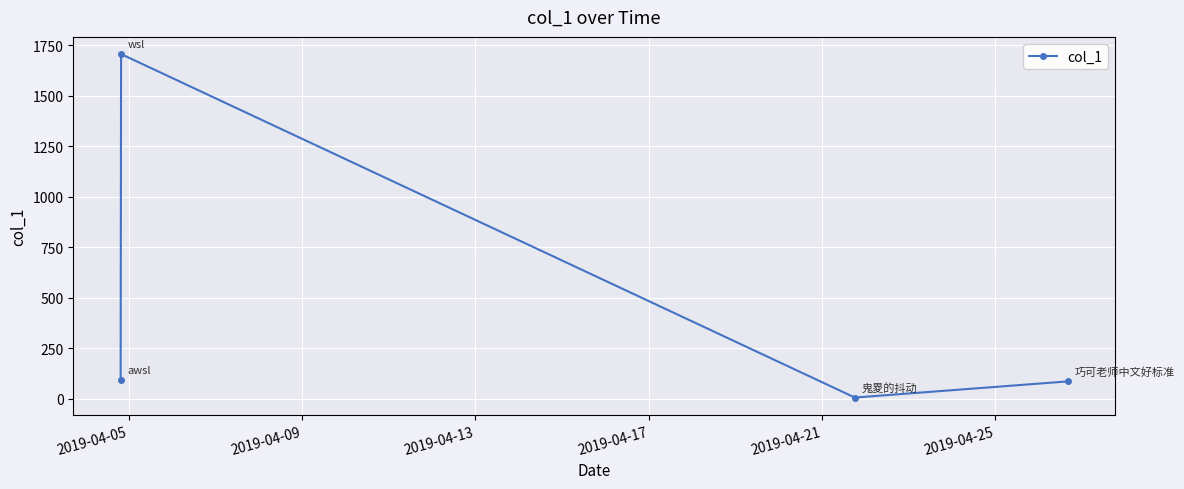

What is the difference between the maximum and minimum values?

1700.4